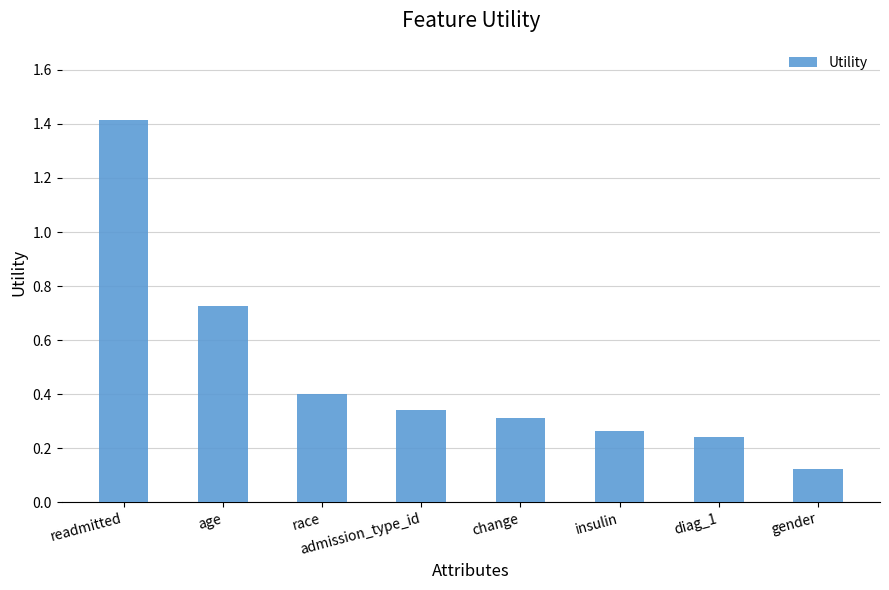

How many distinct data groups are displayed?

1